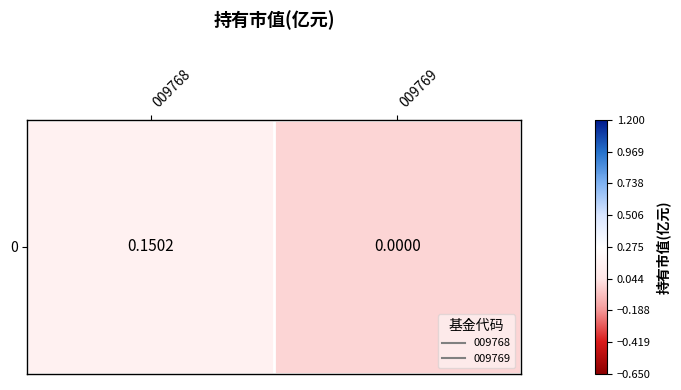

What is the sum of the values at 009768 and 009769?

0.2